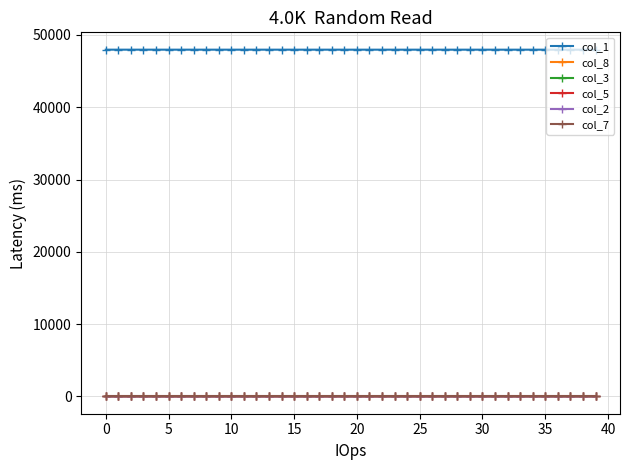

True or false: col_1 and col_8 cross at least once.

False